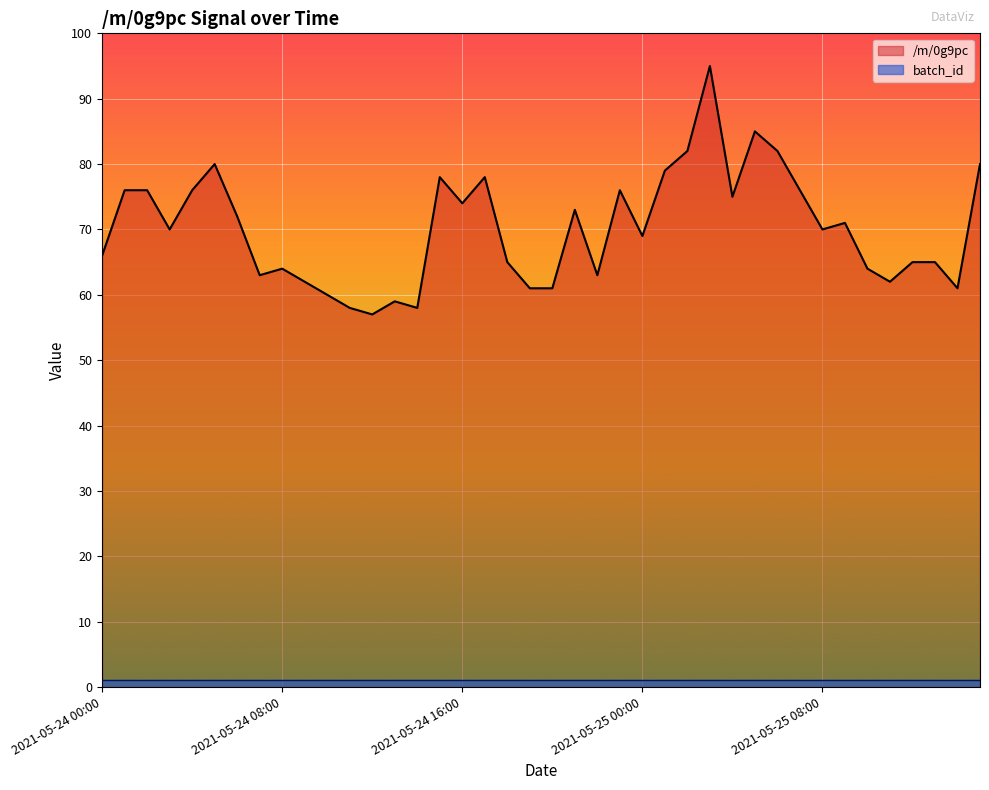

How many lines are shown in the chart?

2